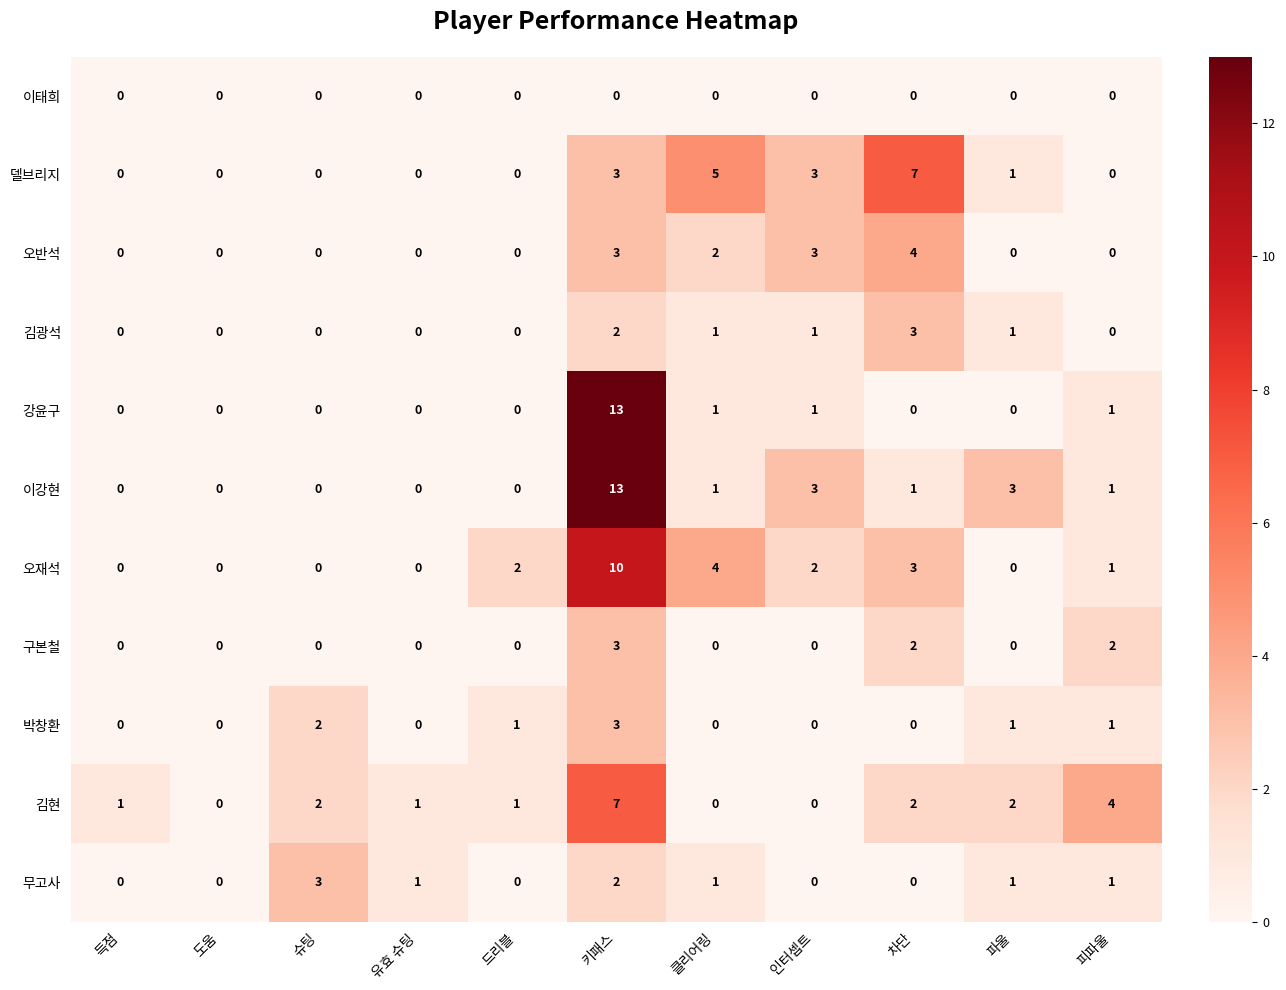

What is the total value across all series at 차단?

22